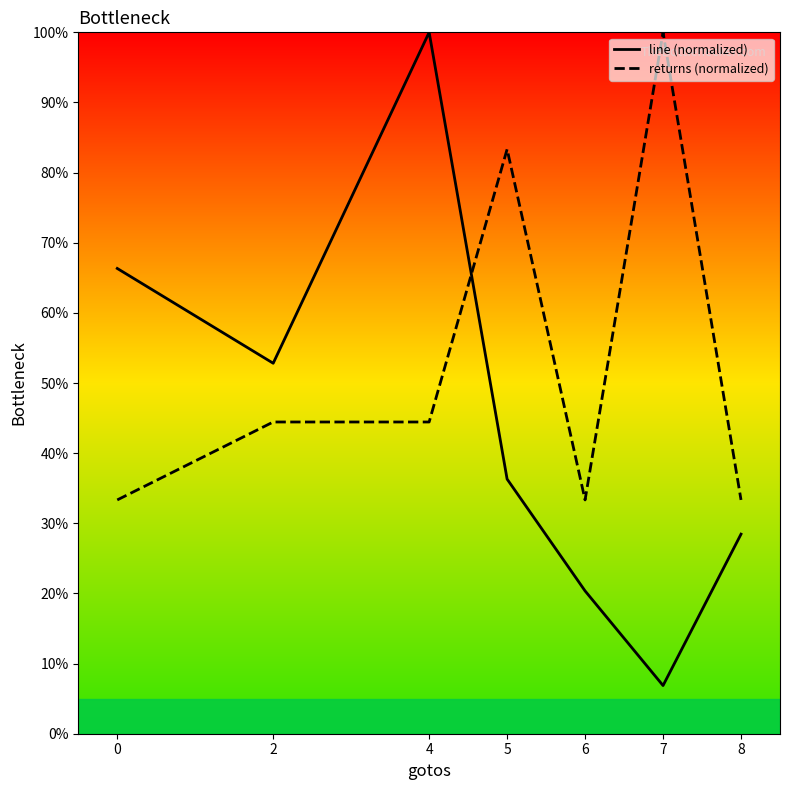

Is this an area chart (filled region under the line)?

No